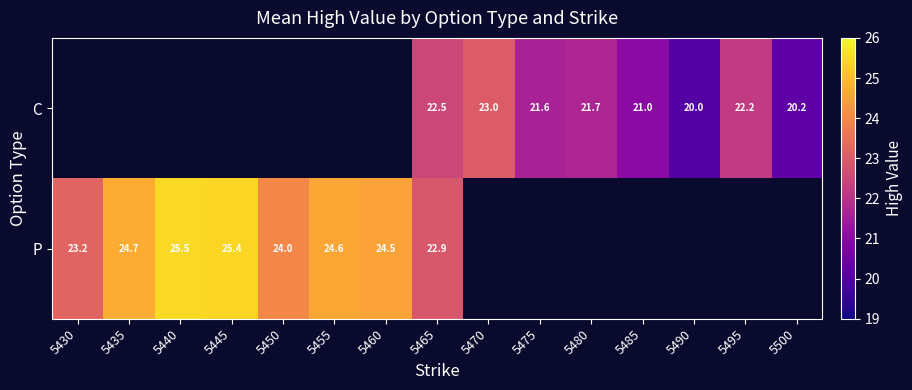

Is the value of C at 5490 greater than the value of P at 5465?

No